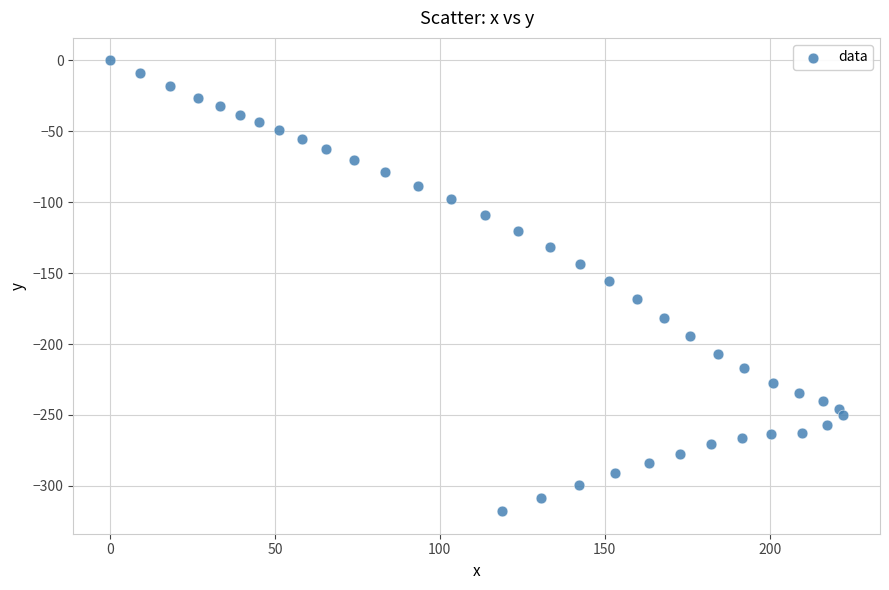

What is the range of Y values (max minus min)?

317.9